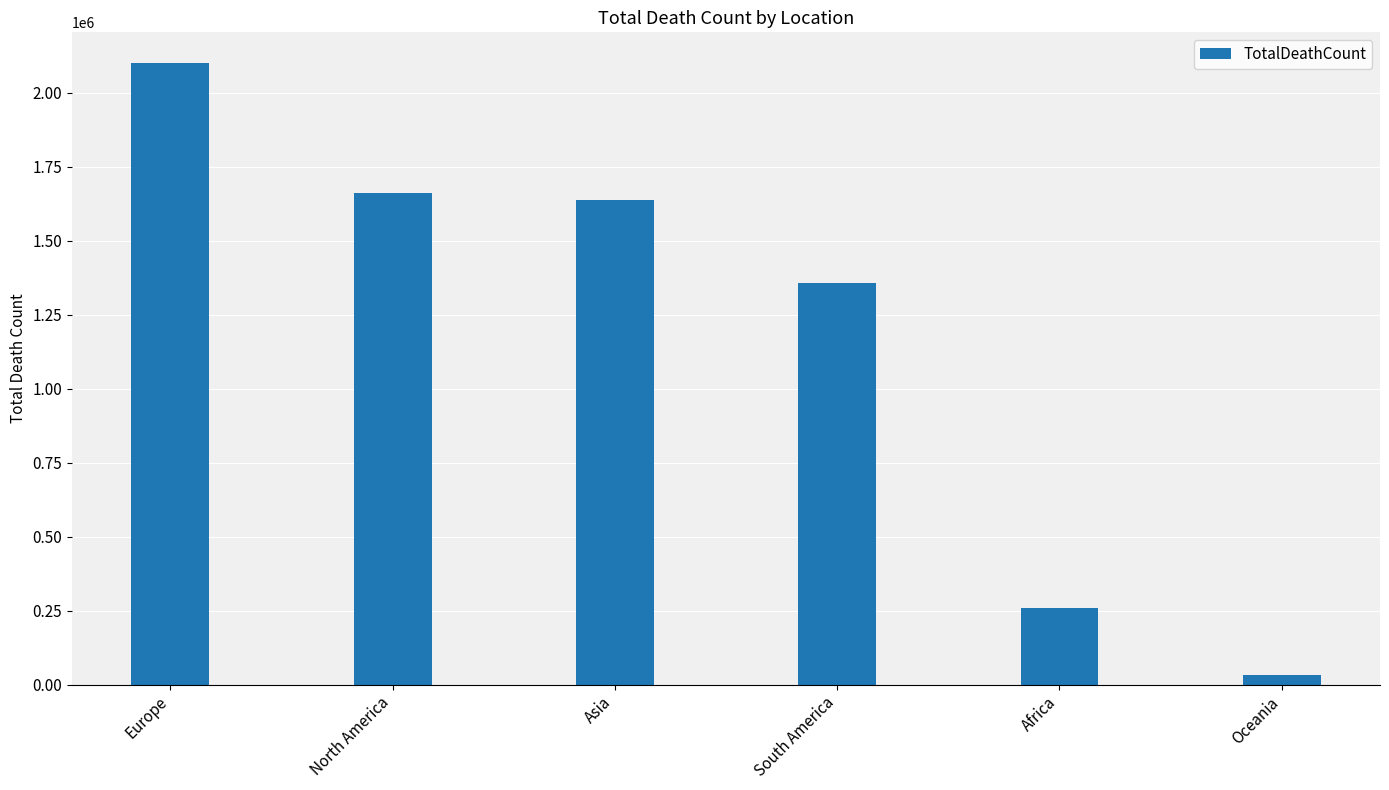

Which category has the lowest value across all series?

Oceania